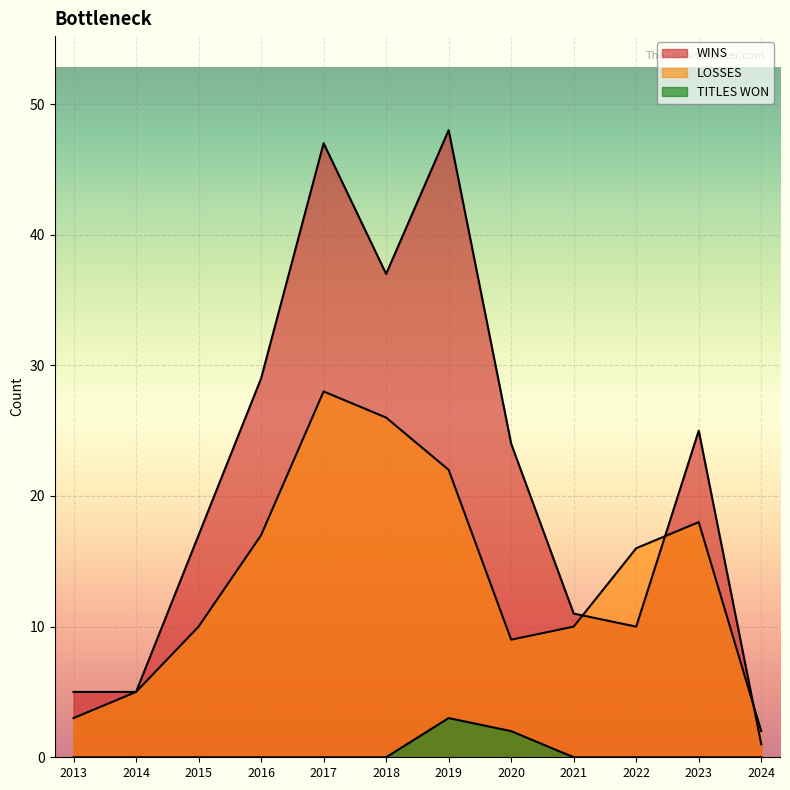

What are all the series names shown in the legend?

WINS, LOSSES, TITLES WON